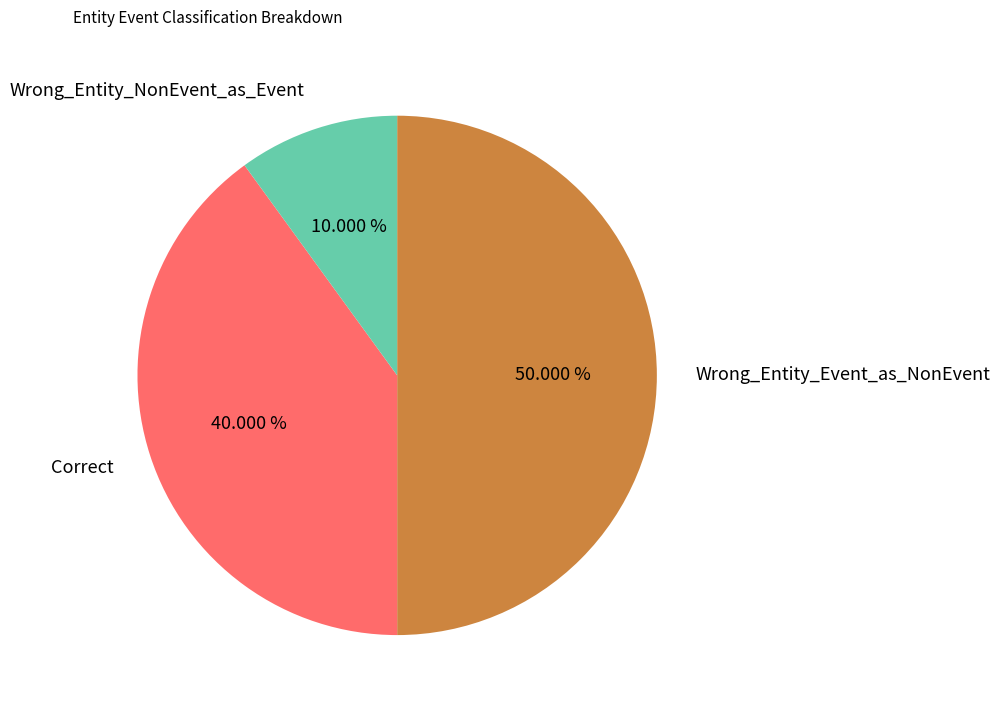

What is the largest slice in the pie chart?

Wrong_Entity_Event_as_NonEvent